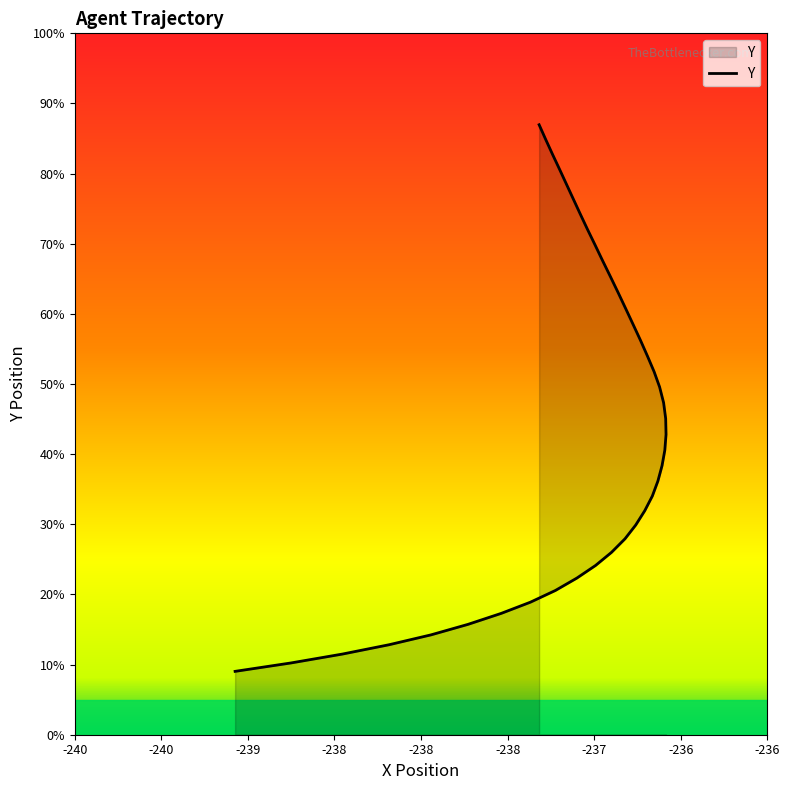

Does the chart display data point markers on the line(s)?

No